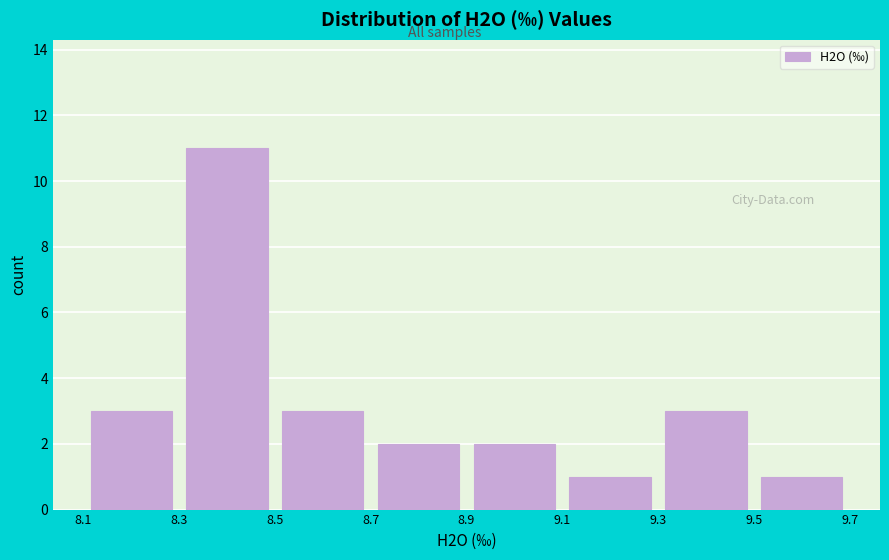

Reading left to right, list every bar in this chart as the range it spans on the x-axis followed by its height. The values are not printed on the chart, so give them approximately, as read against the axis.

8.1 to 8.3: 3
8.3 to 8.5: 11
8.5 to 8.7: 3
8.7 to 8.9: 2
8.9 to 9.1: 2
9.1 to 9.3: 1
9.3 to 9.5: 3
9.5 to 9.7: 1